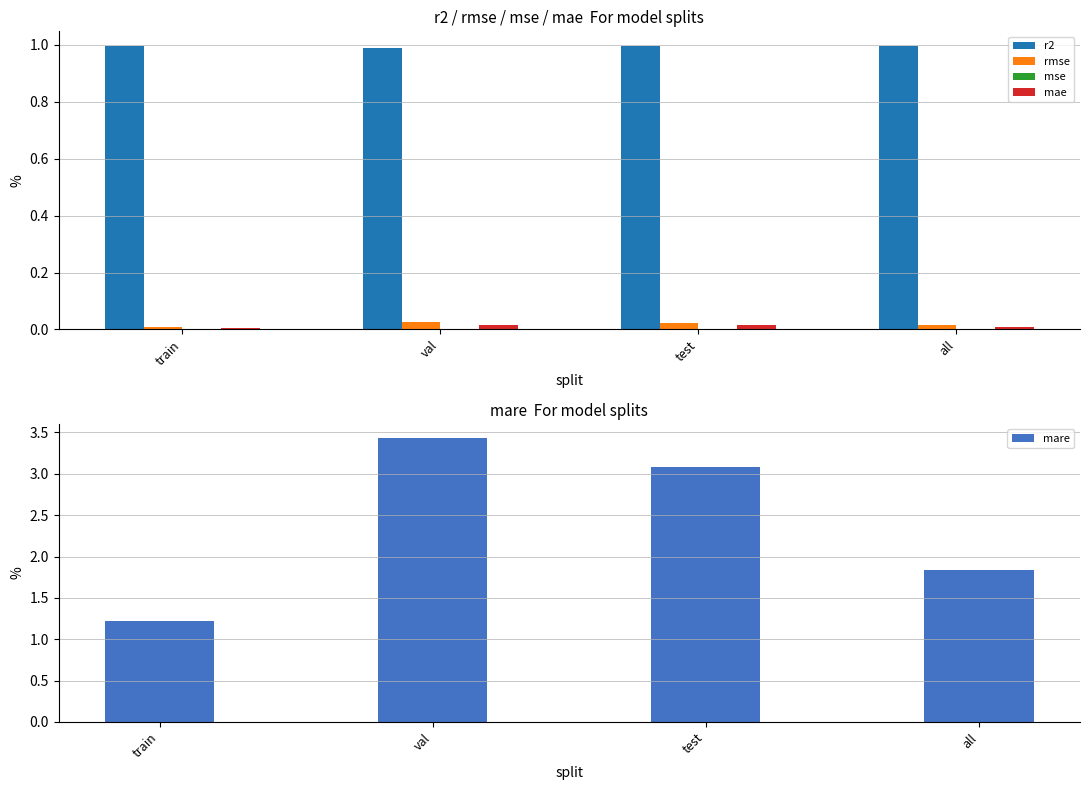

Is it true that mse equals 0.0 at train?

False